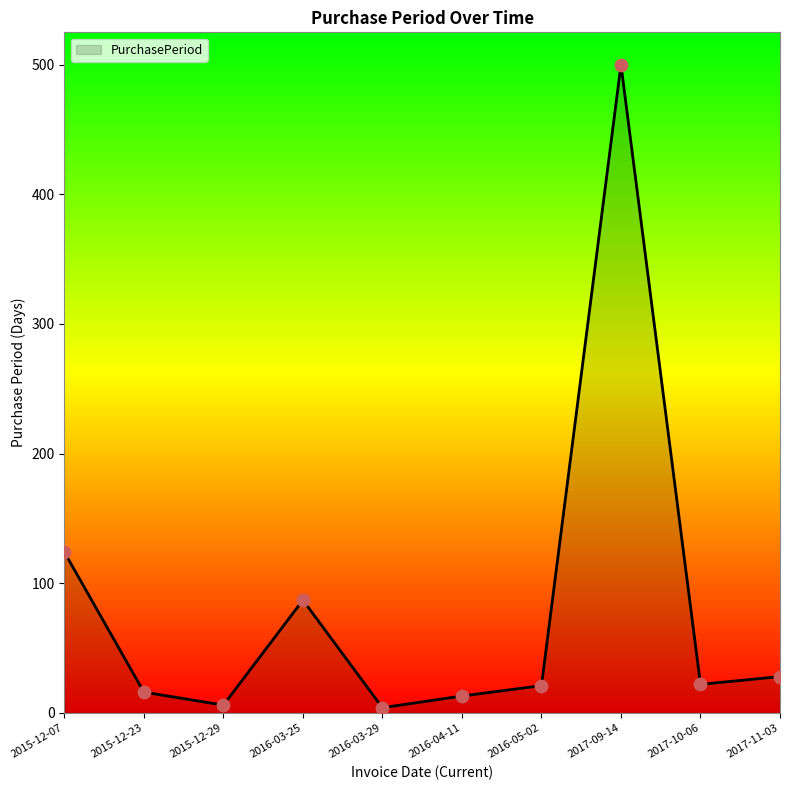

What is the change in value from 2017-09-14 to 2017-11-03?

-472